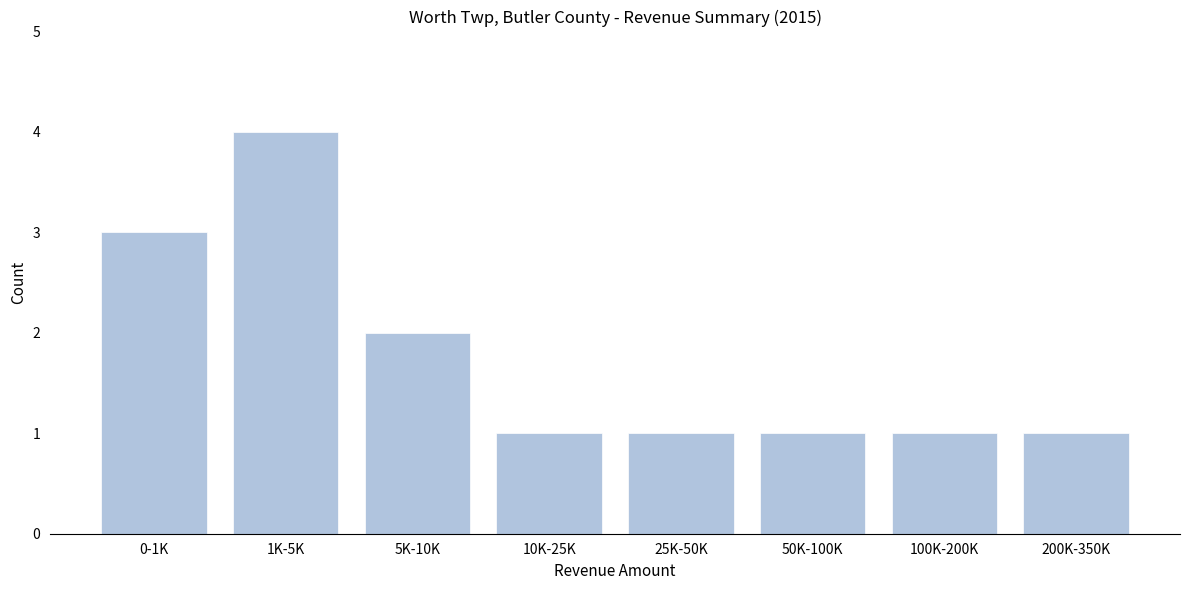

Reading right to left, extract all data points from this chart.

200K-350K=1	100K-200K=1	50K-100K=1	25K-50K=1	10K-25K=1	5K-10K=2	1K-5K=4	0-1K=3